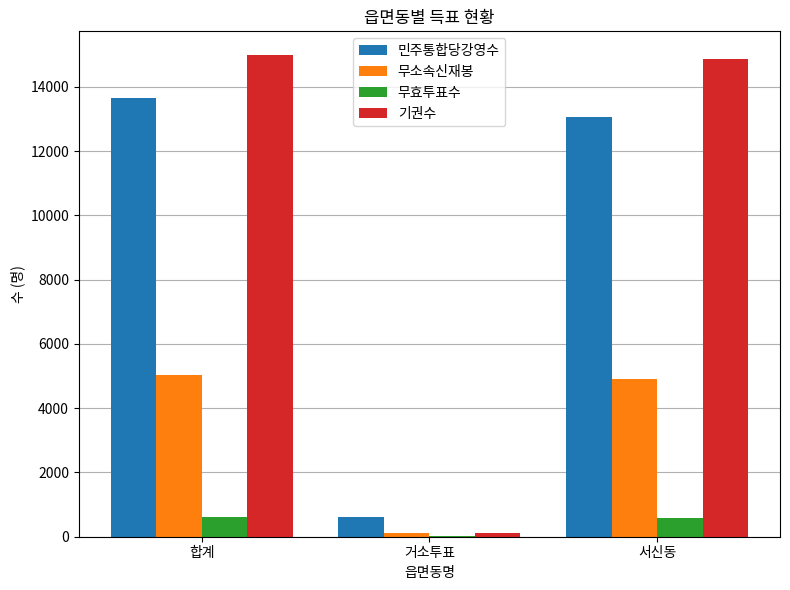

Which series has the largest range (max minus min)?

기권수